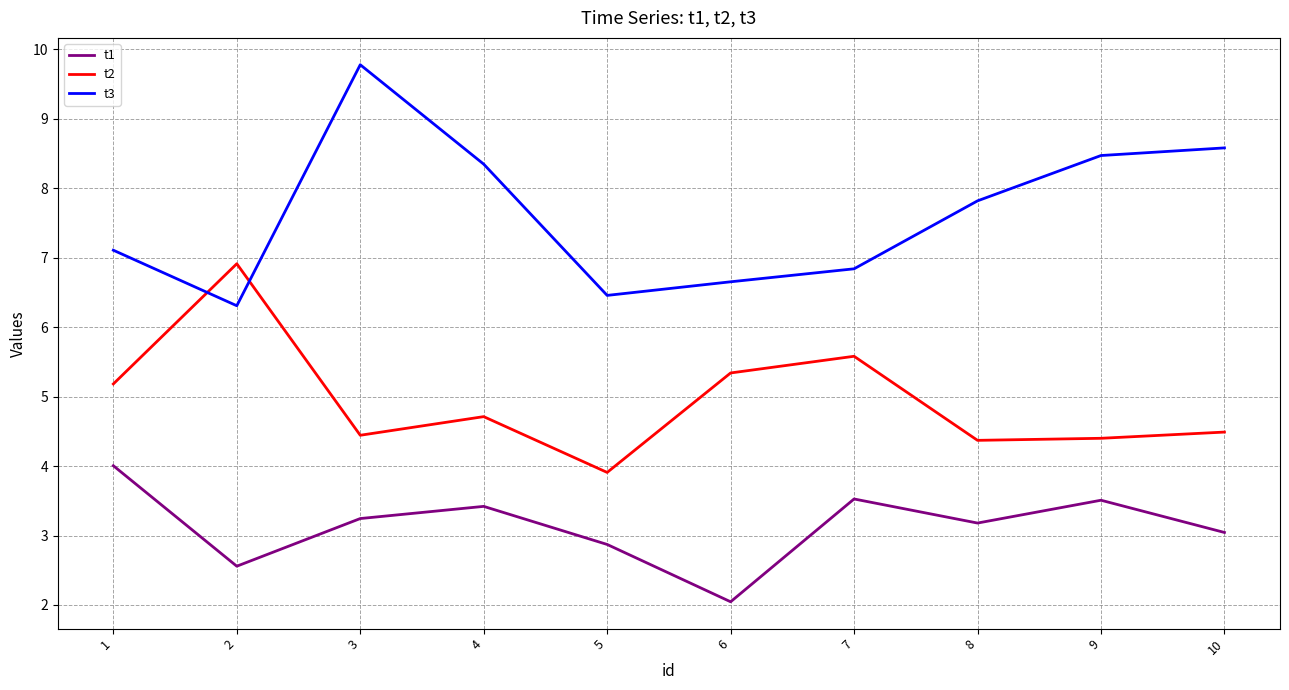

At which category is the sum across all series the highest?

3